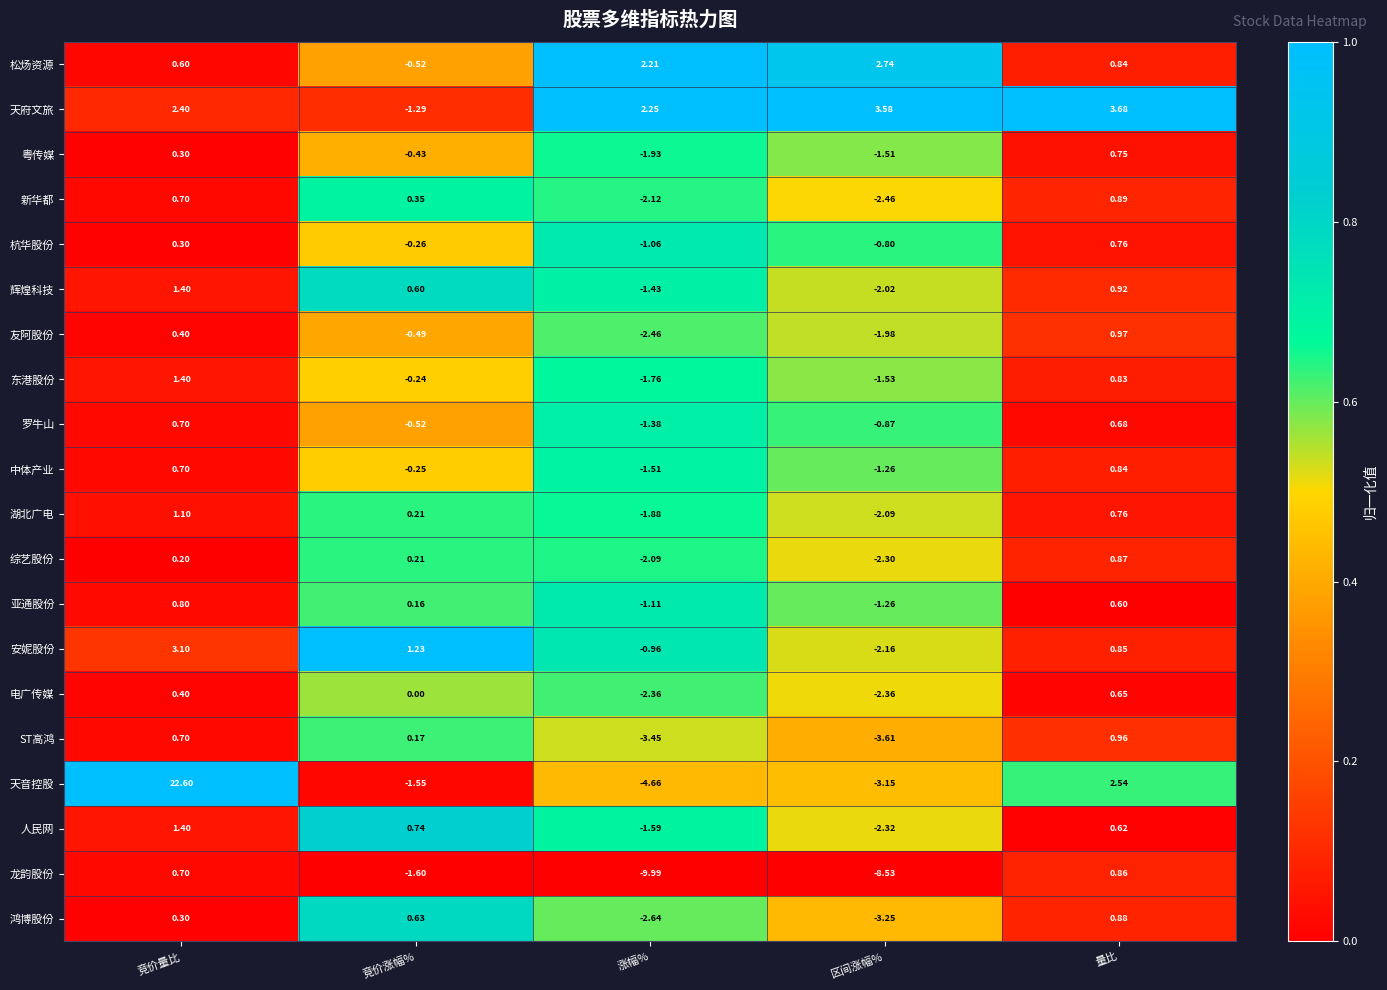

List the labels in order of 杭华股份 value, largest first.

量比, 竞价量比, 竞价涨幅%, 区间涨幅%, 涨幅%